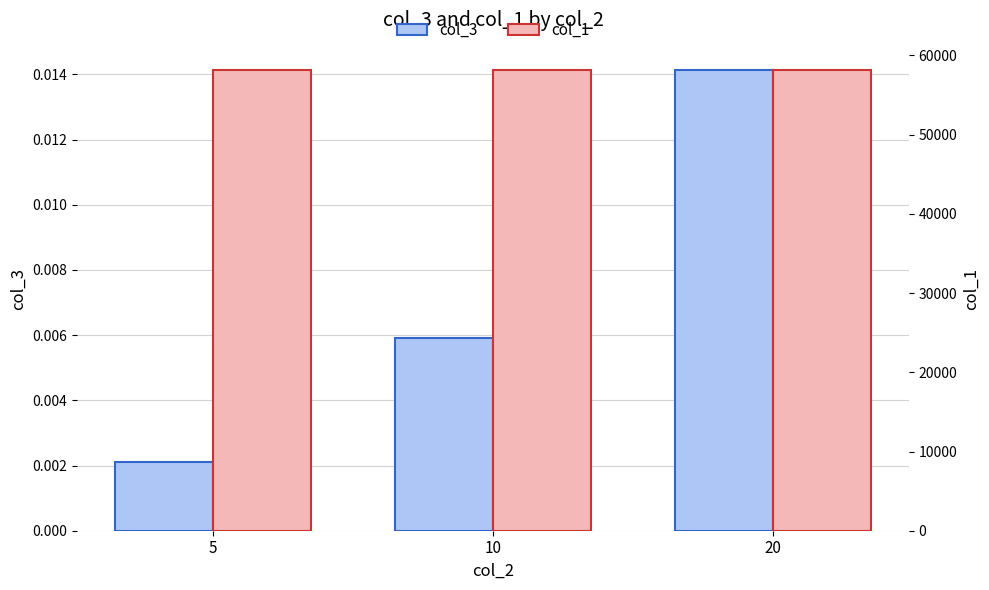

Reading left to right, transcribe all the data shown in this chart.

col_3: 5=0.0	10=0.0	20=0.0
col_1: 5=58184.0	10=58184.0	20=58184.0